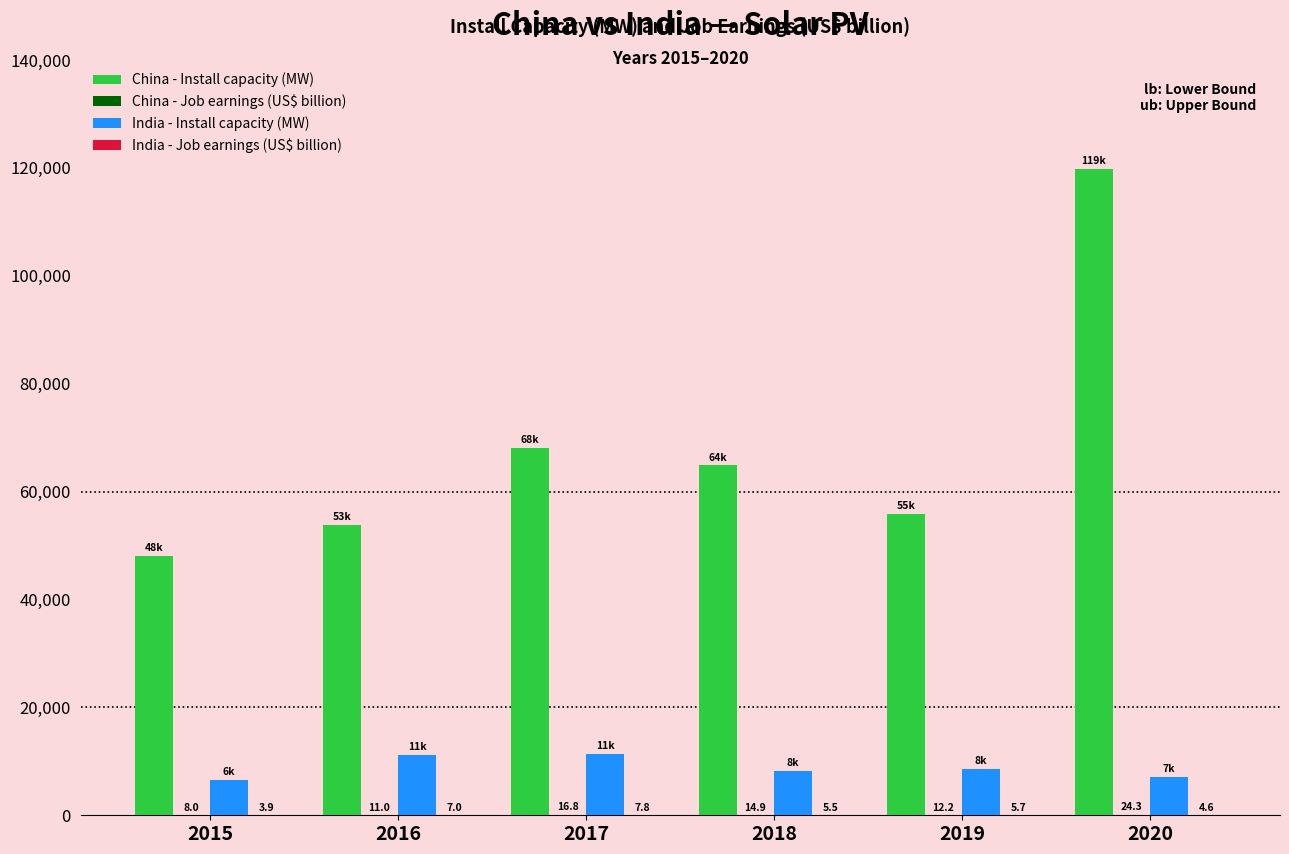

What is the difference between the China - Install capacity (MW) values at 2018 and 2015?

16750.0